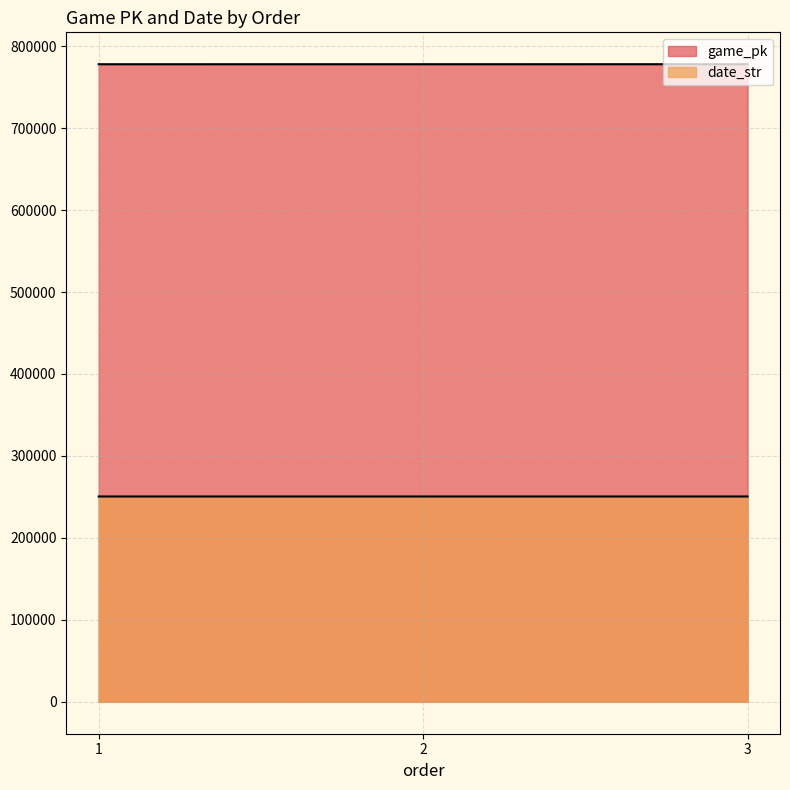

Reading left to right, extract all data points from this chart.

game_pk: 777880	777894	777905
date_str: 250518	250517	250516